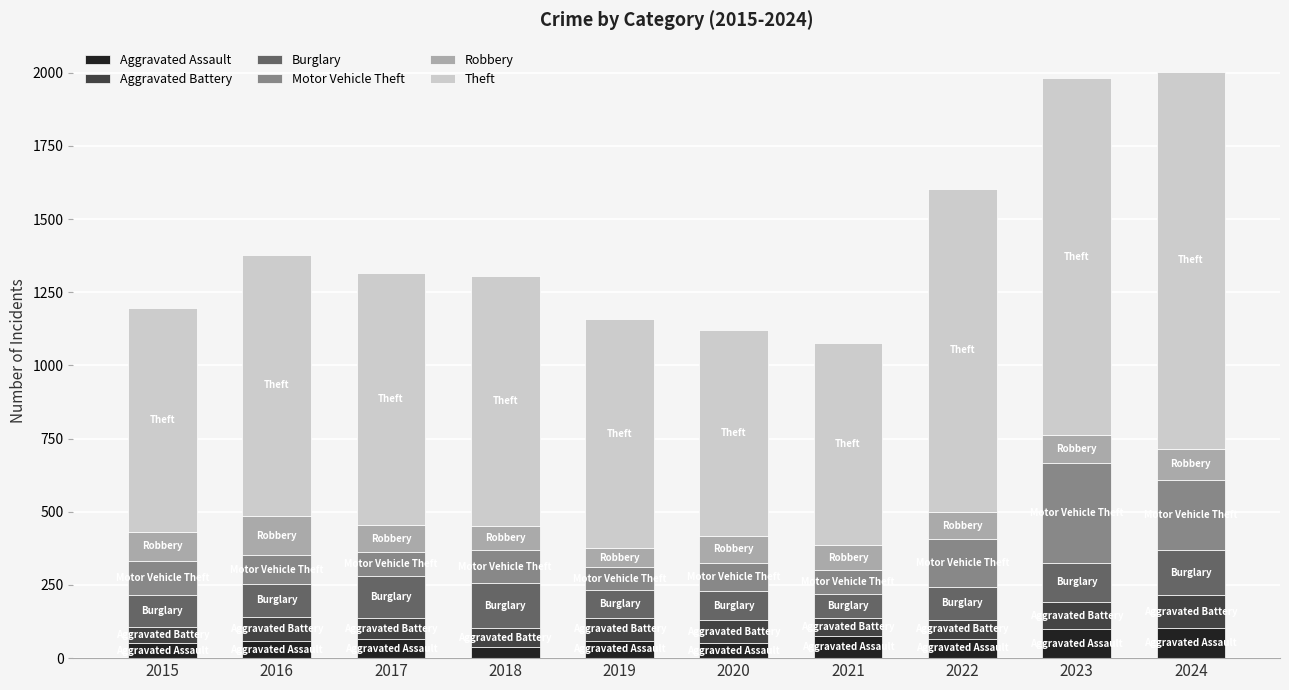

What is the total value across all series at 2021?

1077